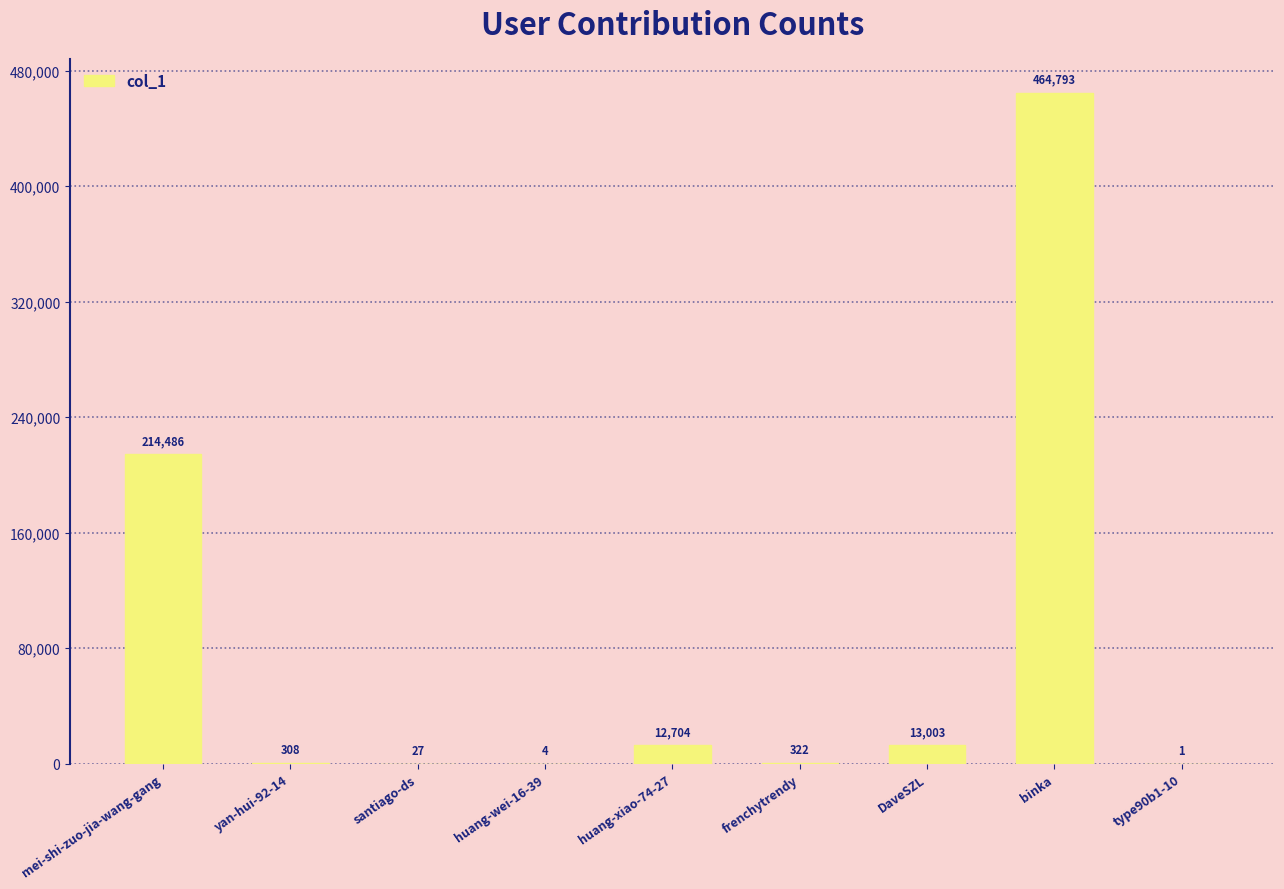

True or false: the data shows 13003 at DaveSZL.

True